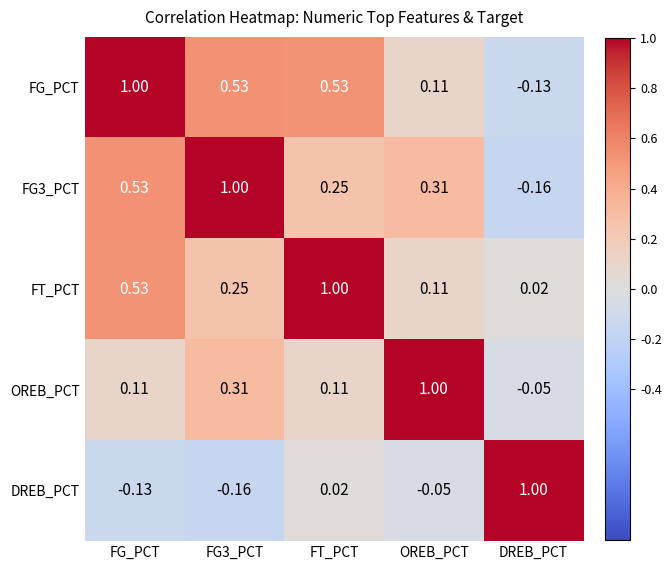

At which label does FG3_PCT reach its minimum?

DREB_PCT